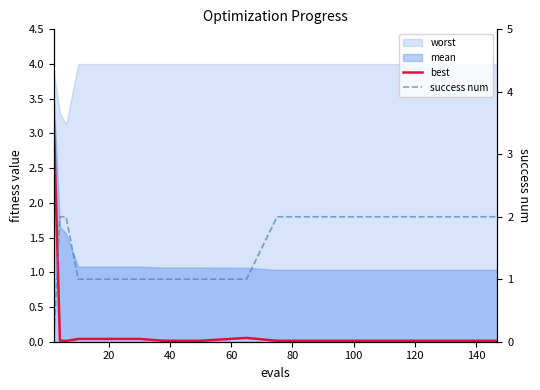

What is the label of the 10th point from the left?

9